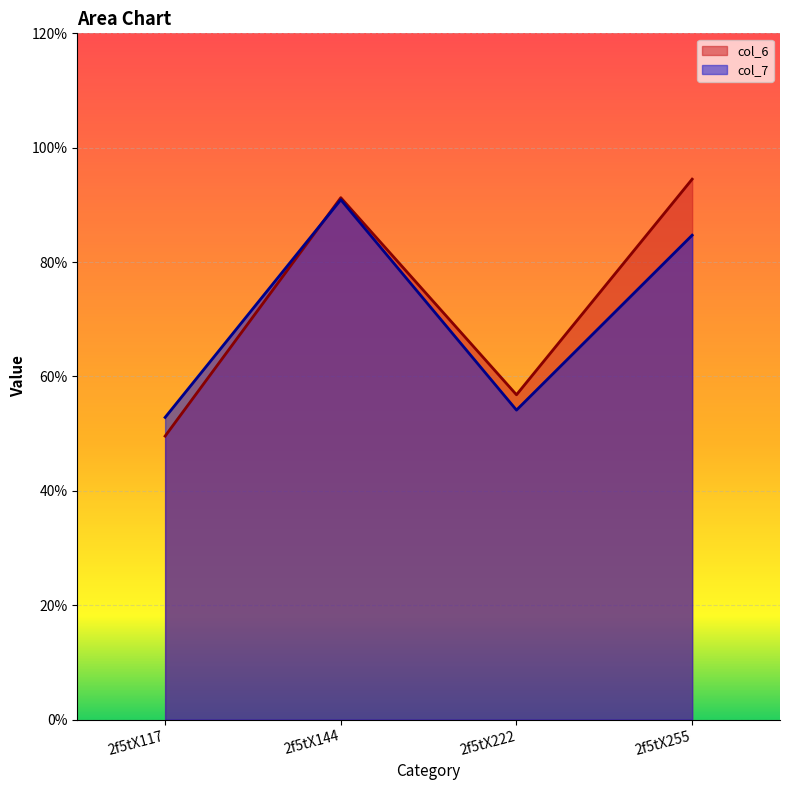

At which category does the chart reach its peak across all series?

2f5tX255